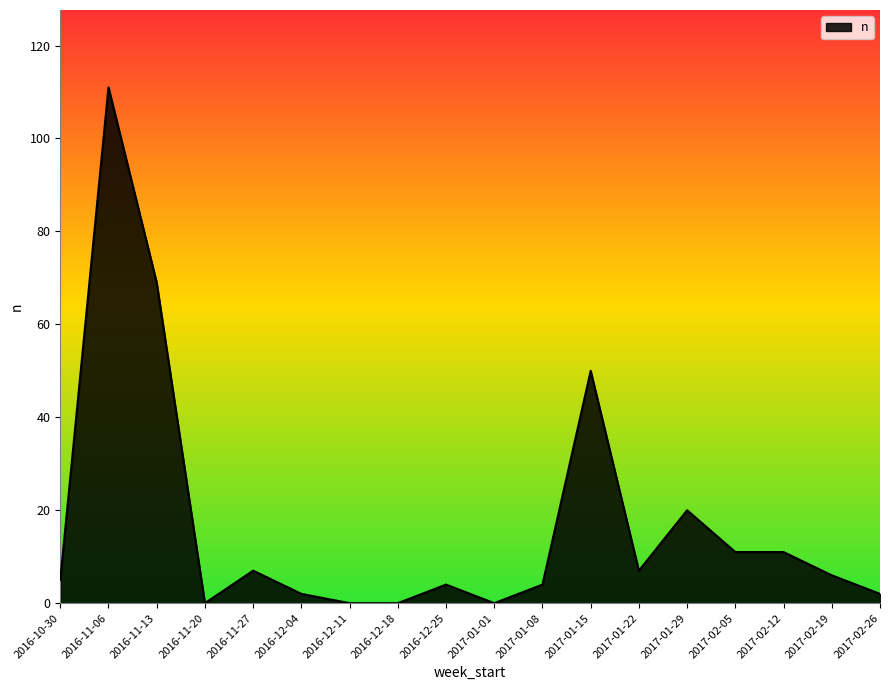

What is the difference between the maximum and minimum values?

111